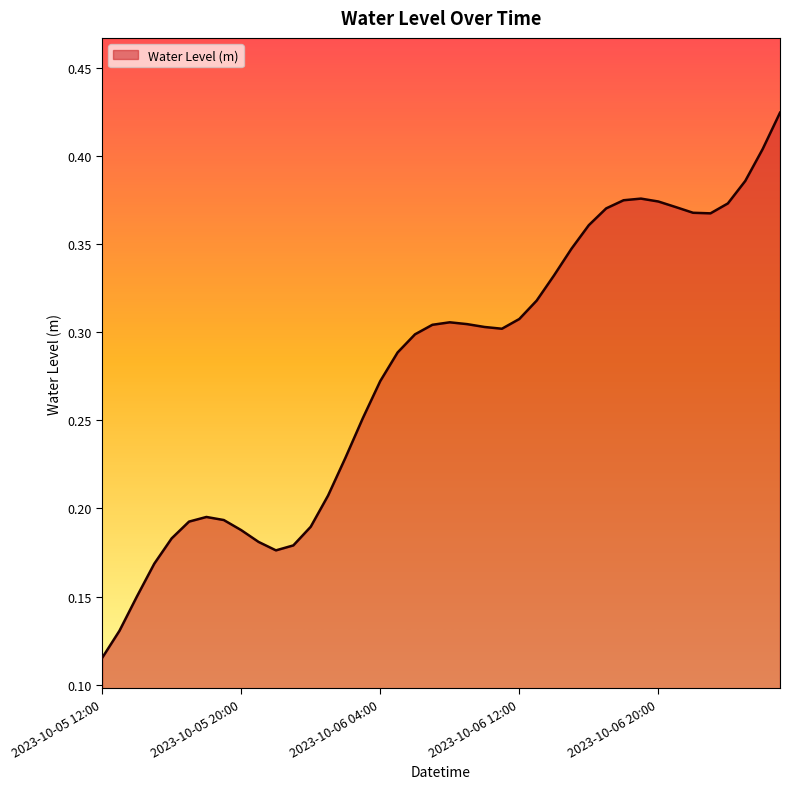

At which category does the data reach its first local valley?

2023-10-05 22:00